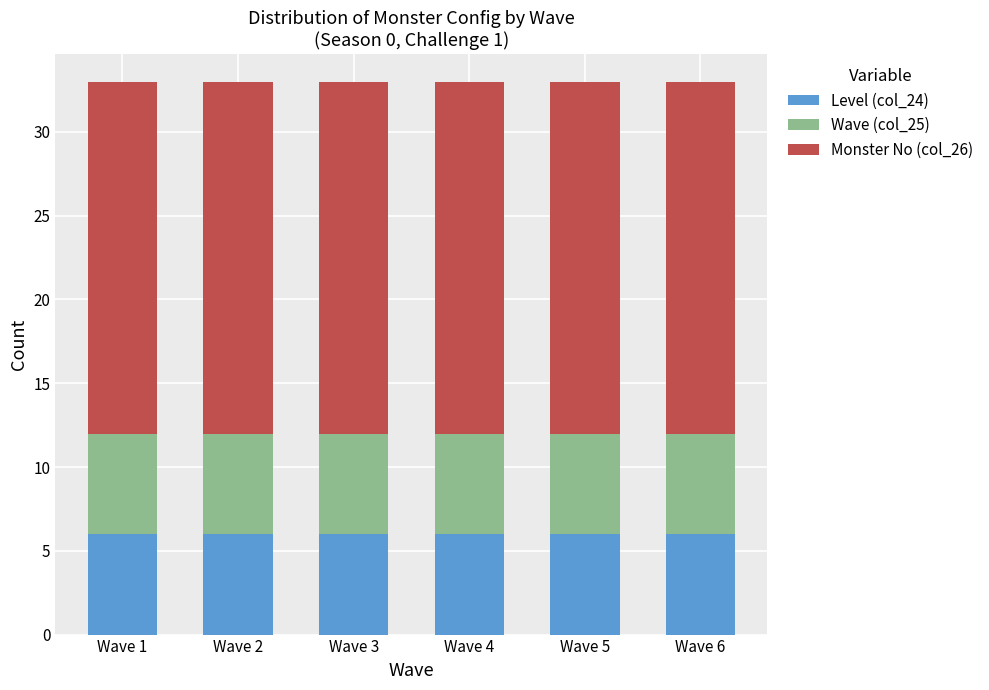

What are all the series names shown in the legend?

Level (col_24), Wave (col_25), Monster No (col_26)